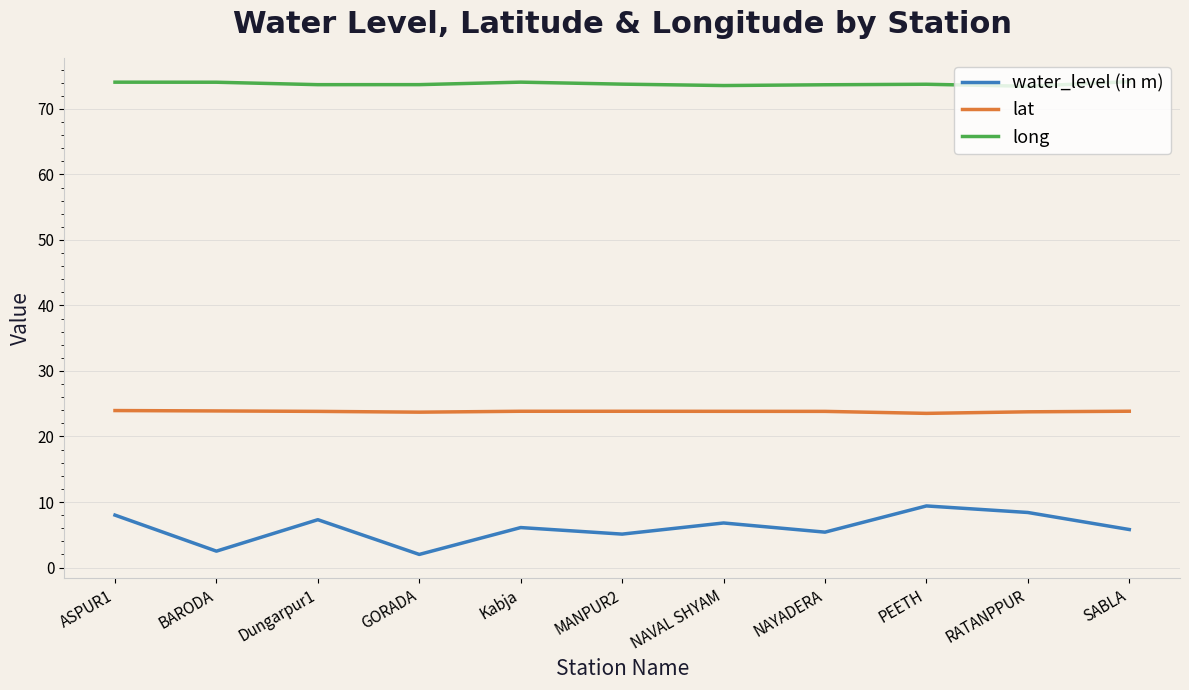

Which series has the largest range (max minus min)?

water_level (in m)